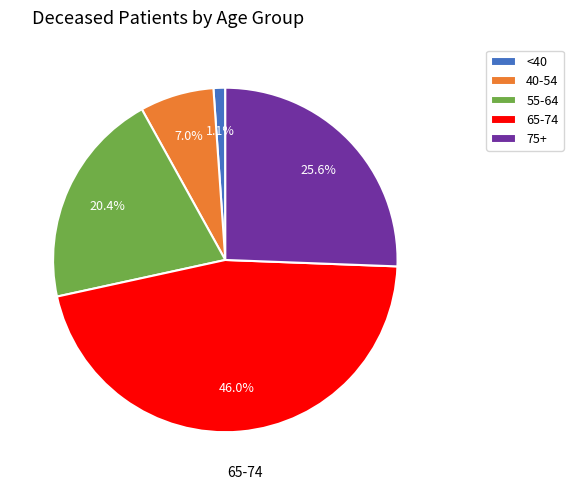

Rank the categories by value from lowest to highest.

<40, 40-54, 55-64, 75+, 65-74